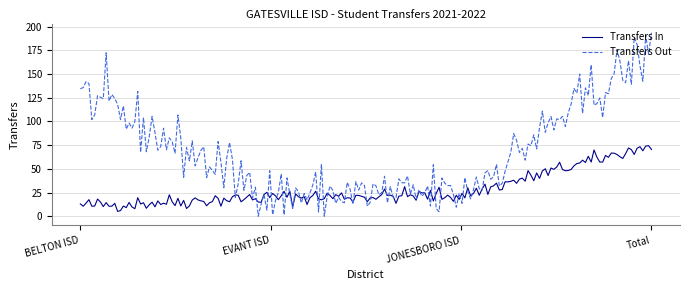

Which series has the largest total across all categories?

Transfers Out